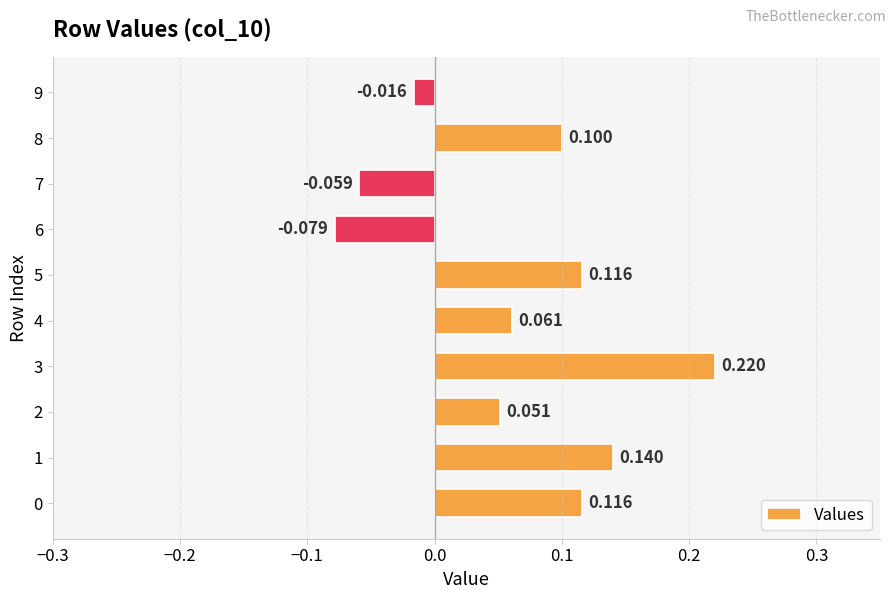

What is the difference between the second highest and second lowest values?

0.2